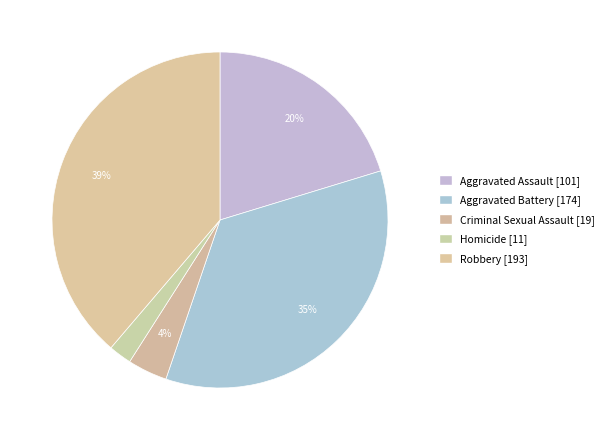

True or false: Homicide accounts for 2% of the total.

True